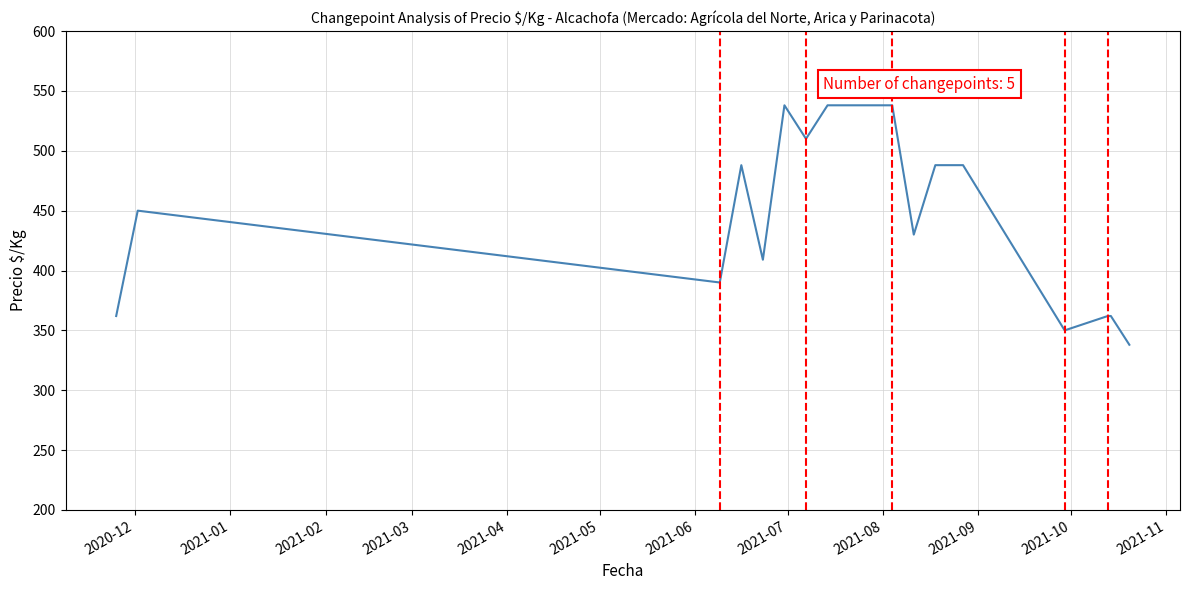

True or false: there are more than 0 points higher than both neighbors.

True